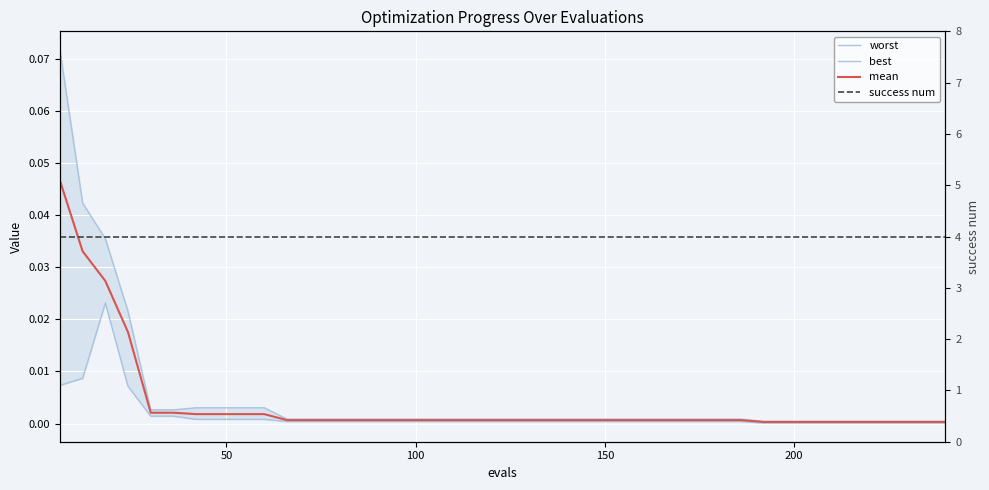

Is this an area chart (filled region under the line)?

No